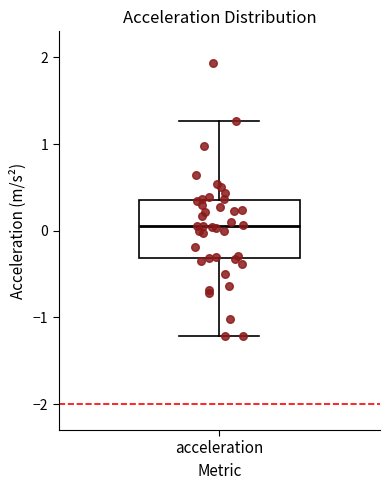

Where is the upper edge of the box for acceleration on the y-axis? The values are not printed on the chart, so give them approximately, as read against the axis.

0.4